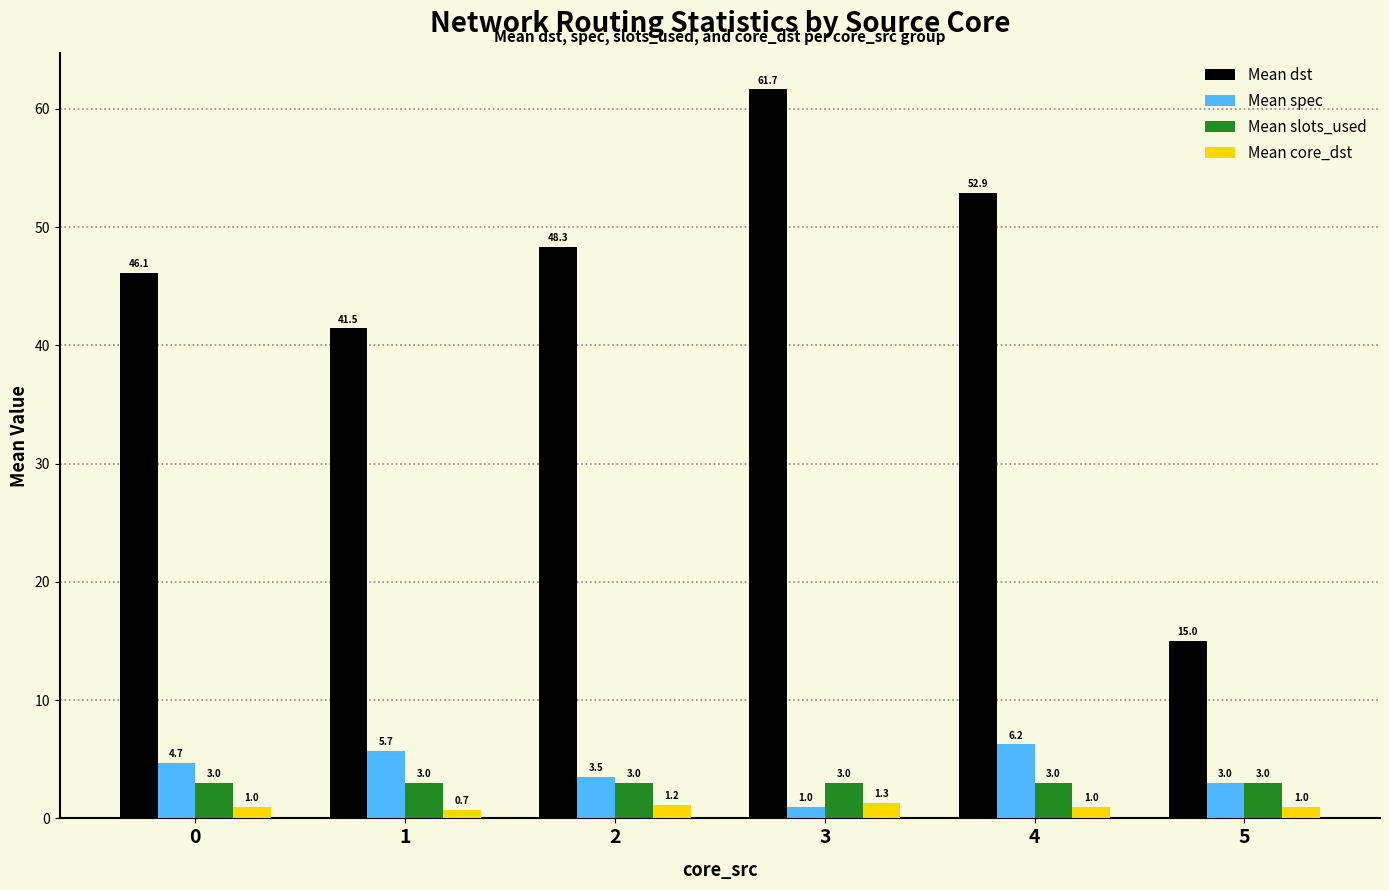

How many series are shown in this chart?

4